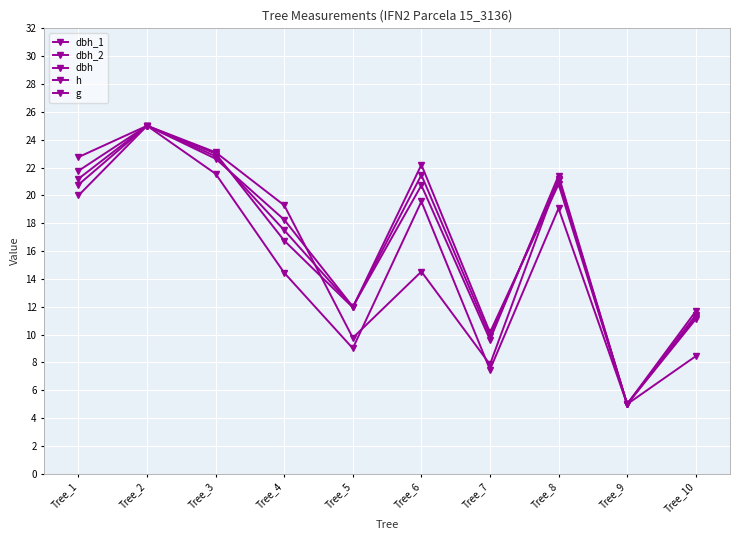

What is the value of the dbh point at the 5th from the left?

12.0